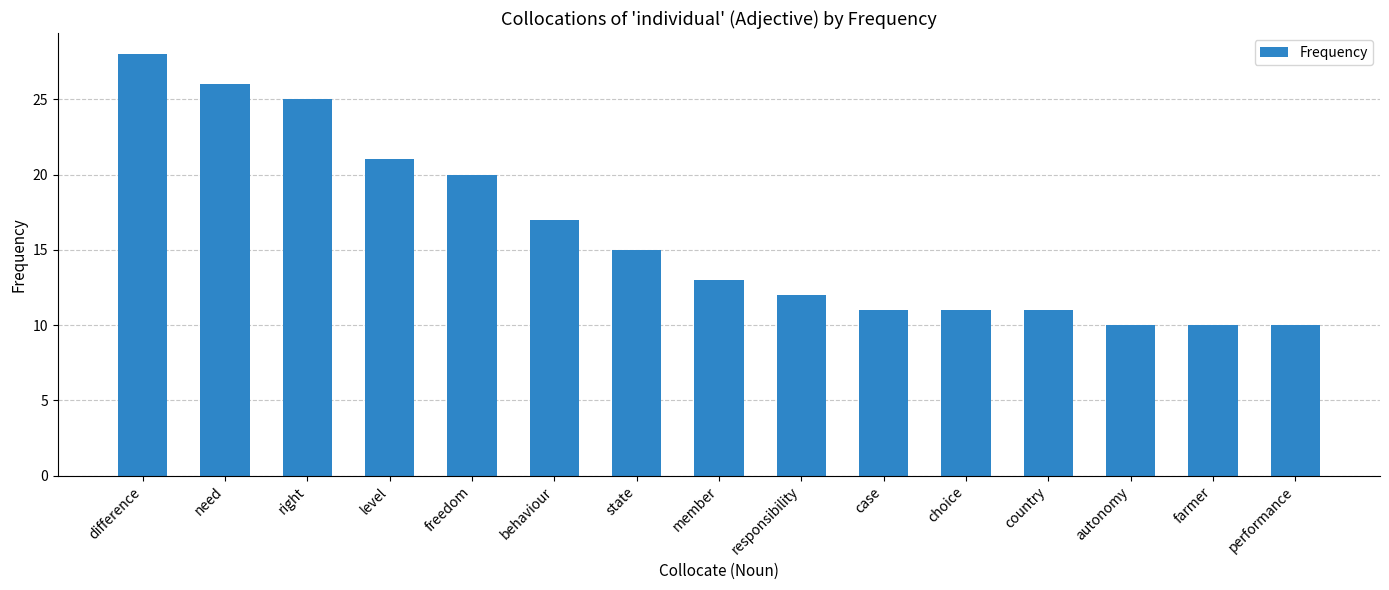

True or false: the data shows 25 at right.

True